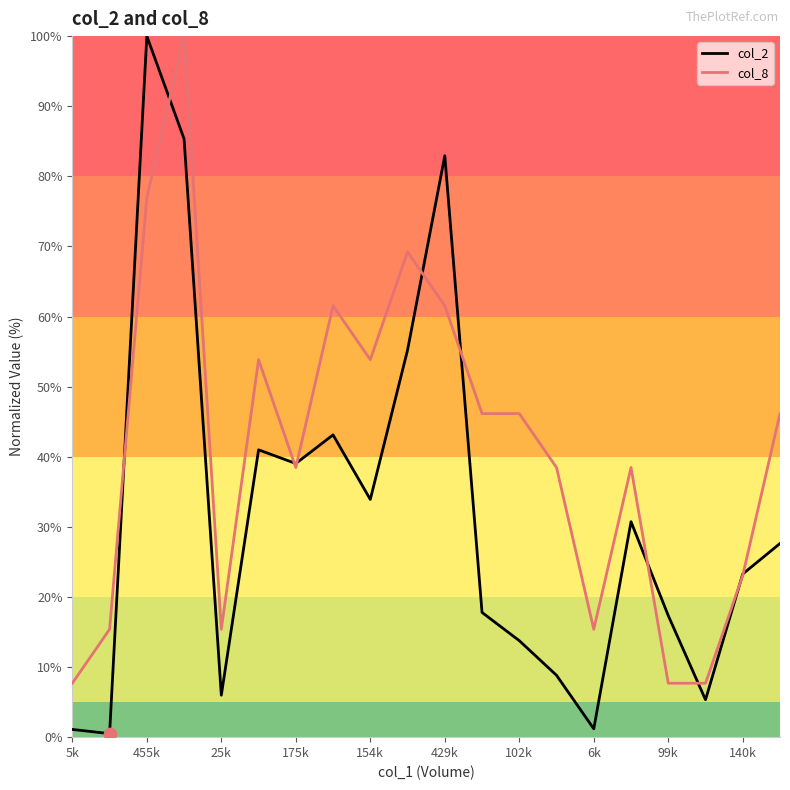

Which series has the largest total across all categories?

col_8